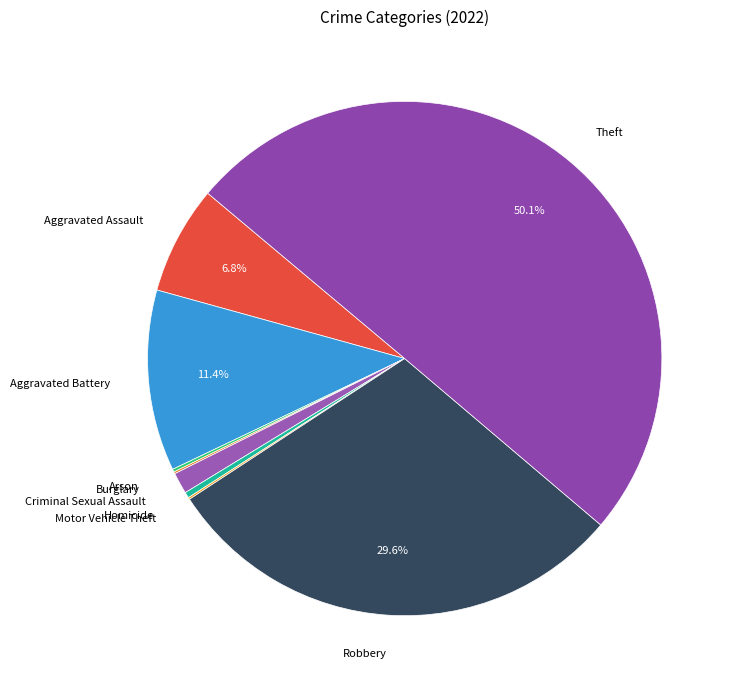

What portion of the pie excludes Aggravated Battery?

88.6%